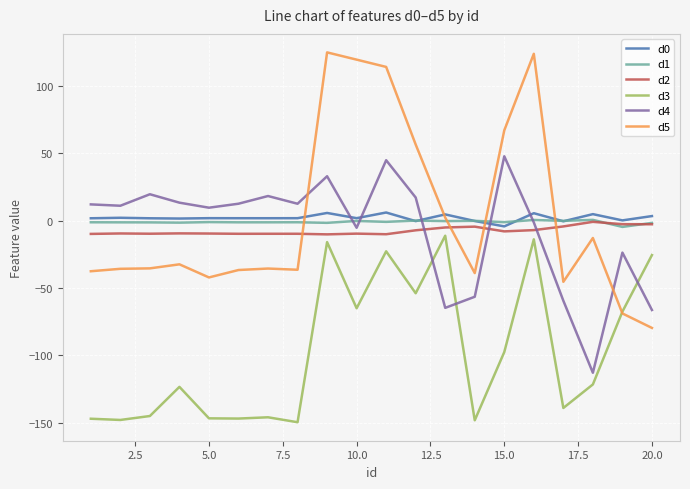

What is the minimum value shown in the chart?

-149.7